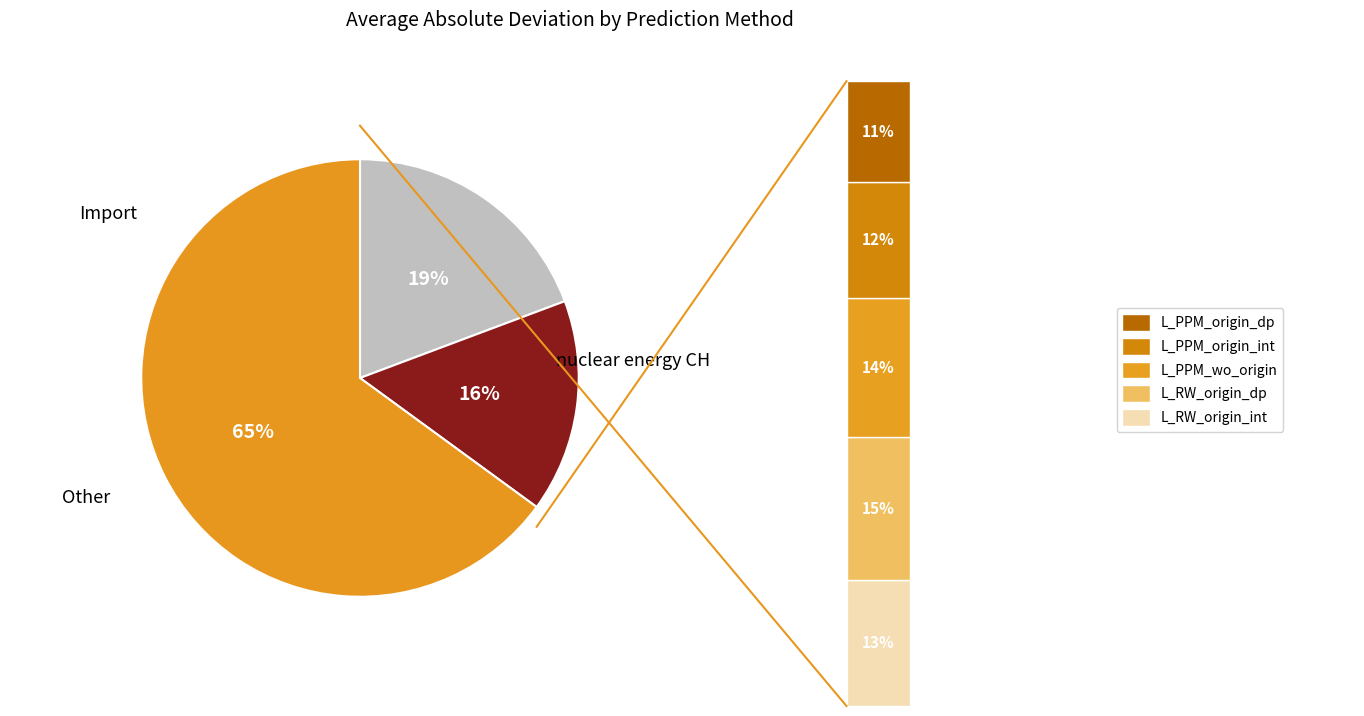

Does L_PPM_origin_int account for over 50% of the chart?

No